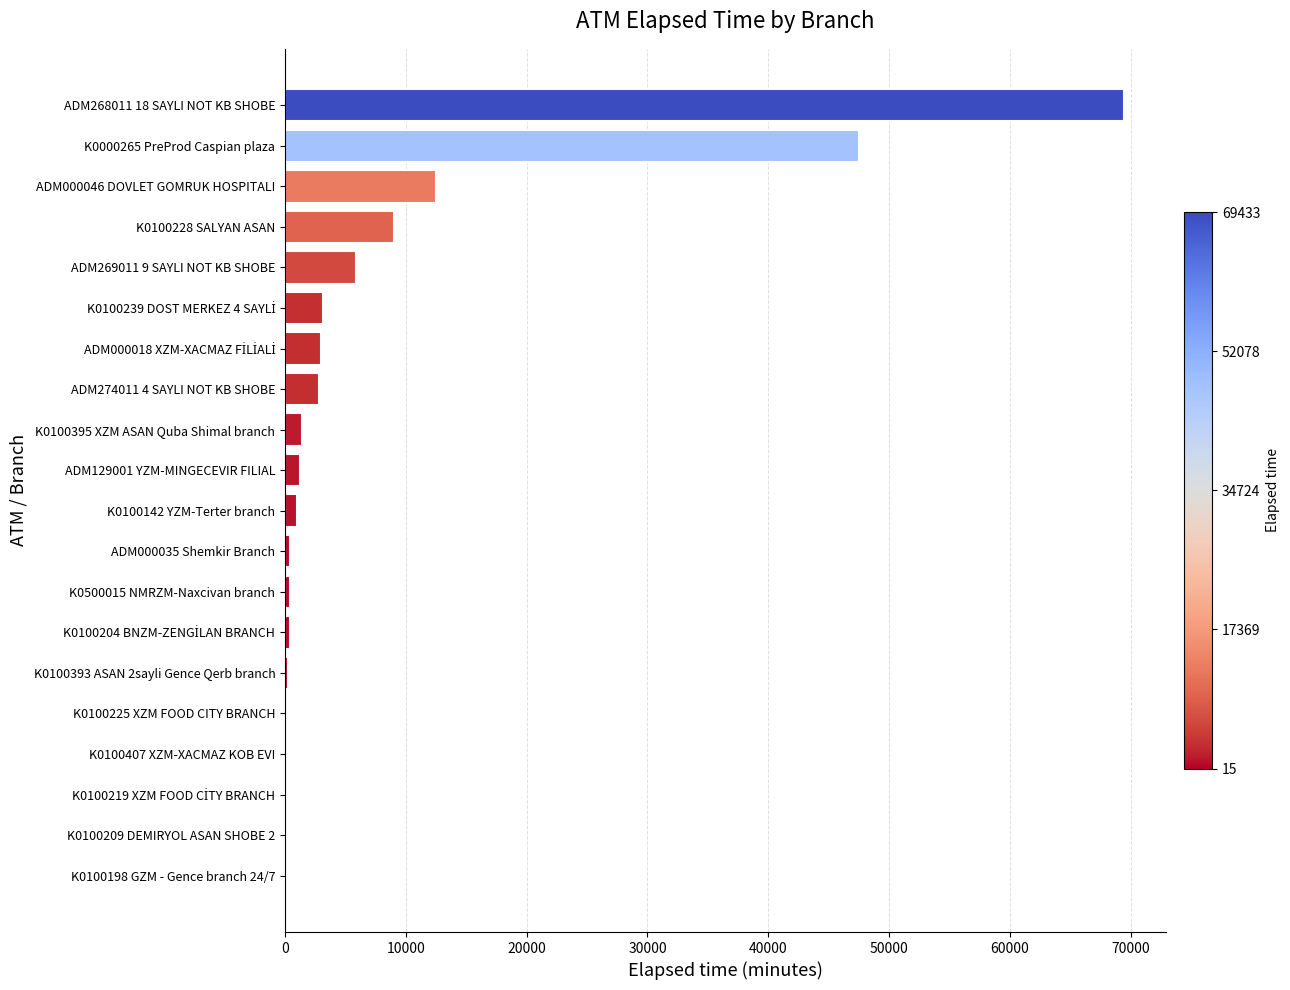

At which label is the value closest to 34724?

K0000265 PreProd Caspian plaza